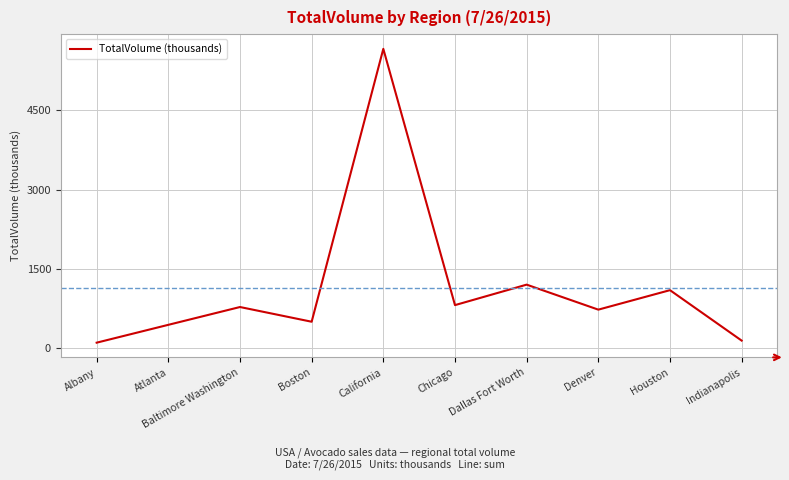

True or false: the data shows 1099.8 at Houston.

True